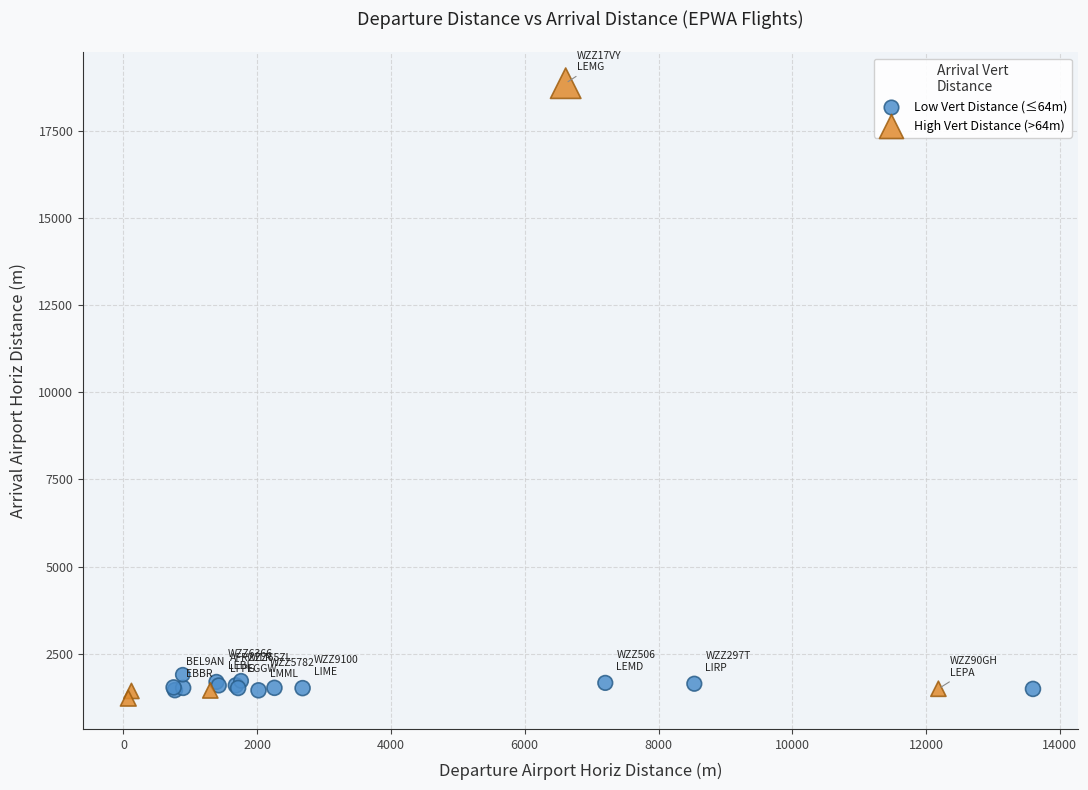

Which series reaches the maximum Y coordinate?

High Vert Distance (>64m)